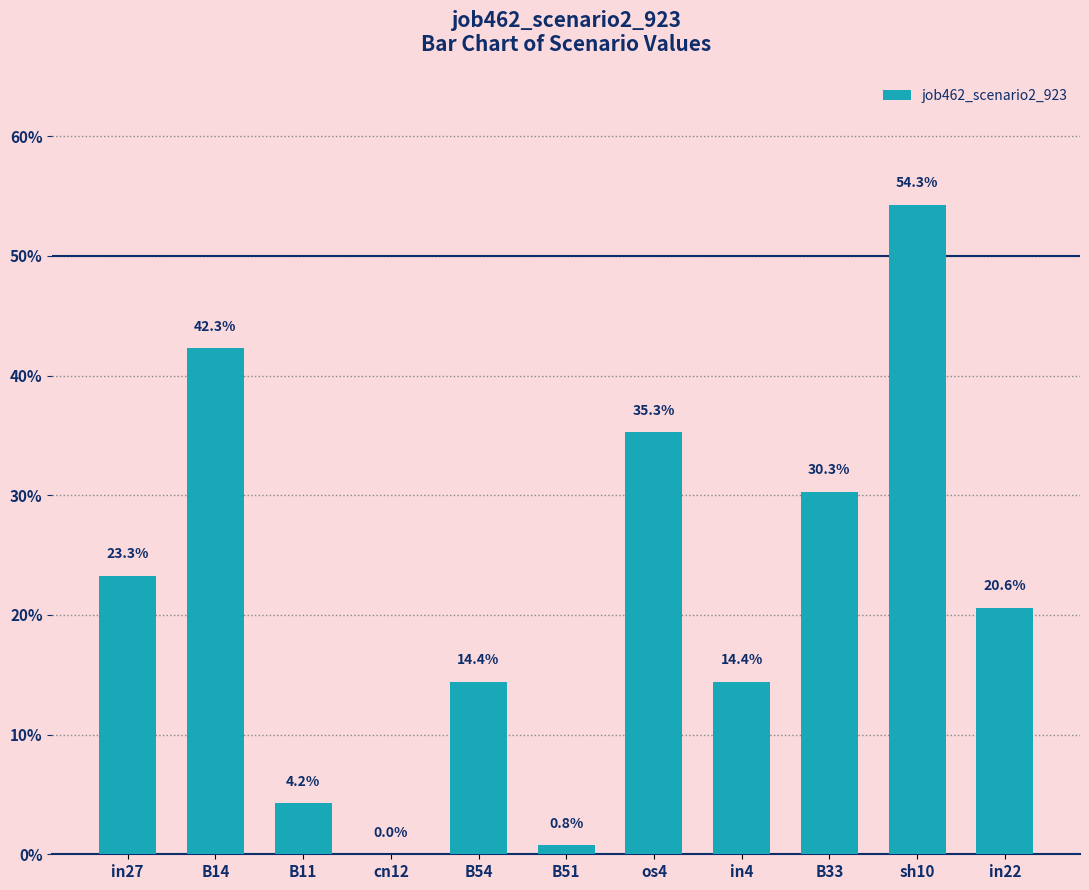

At which category does the chart reach its peak across all series?

sh10